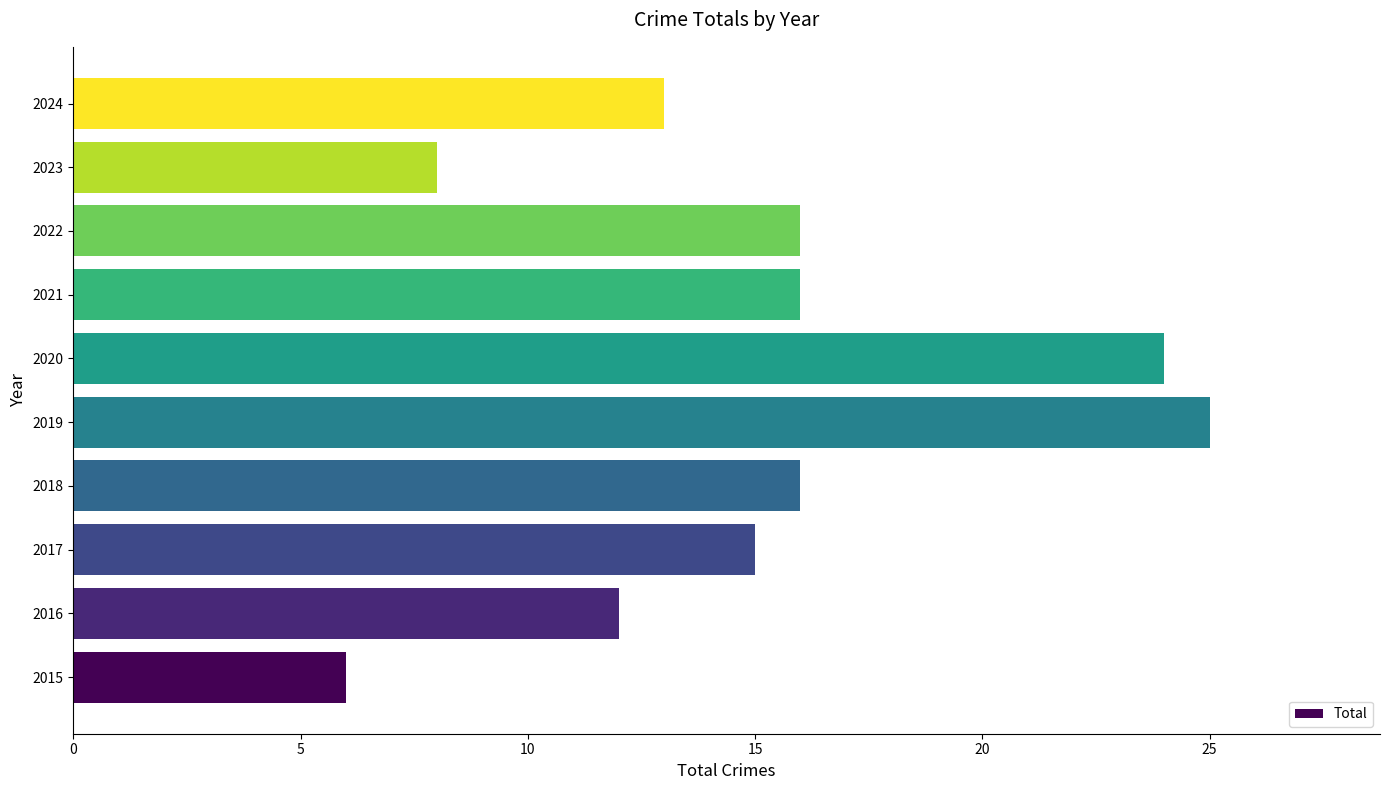

How many data points are less than 16?

5